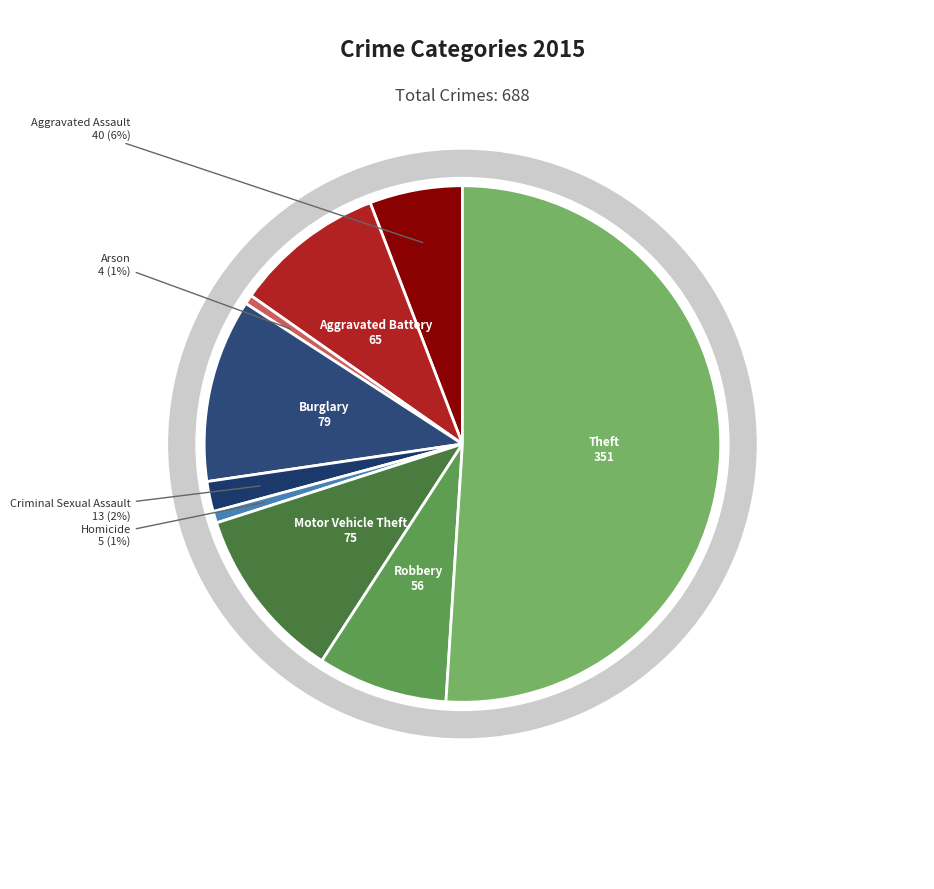

Rank the categories by value from highest to lowest.

Theft, Burglary, Motor Vehicle Theft, Aggravated Battery, Robbery, Aggravated Assault, Criminal Sexual Assault, Homicide, Arson